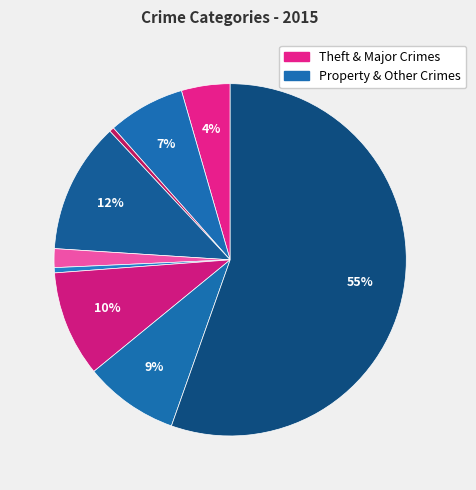

How many slices are in this pie chart?

9